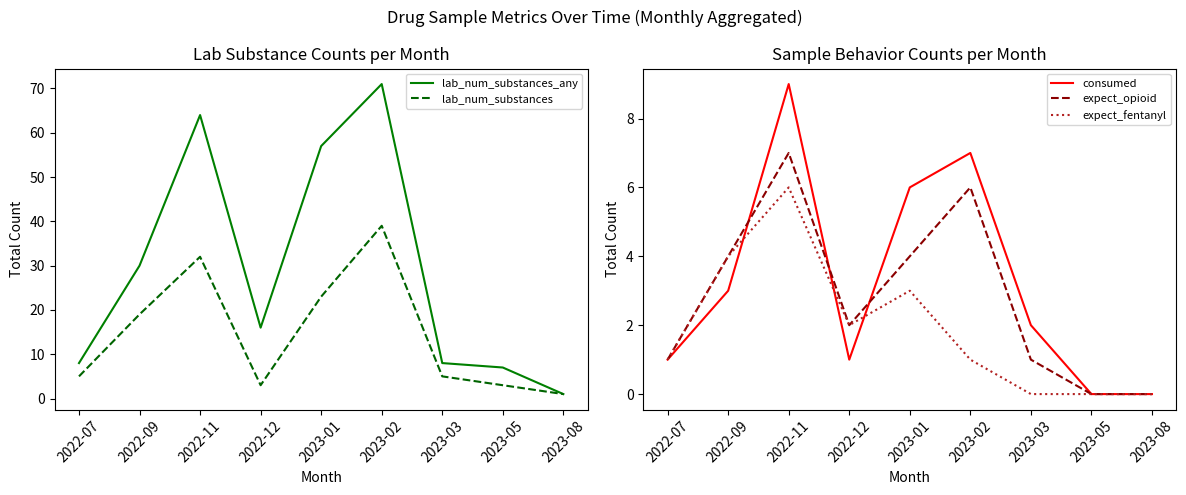

At which label does lab_num_substances_any first exceed 16?

2022-09